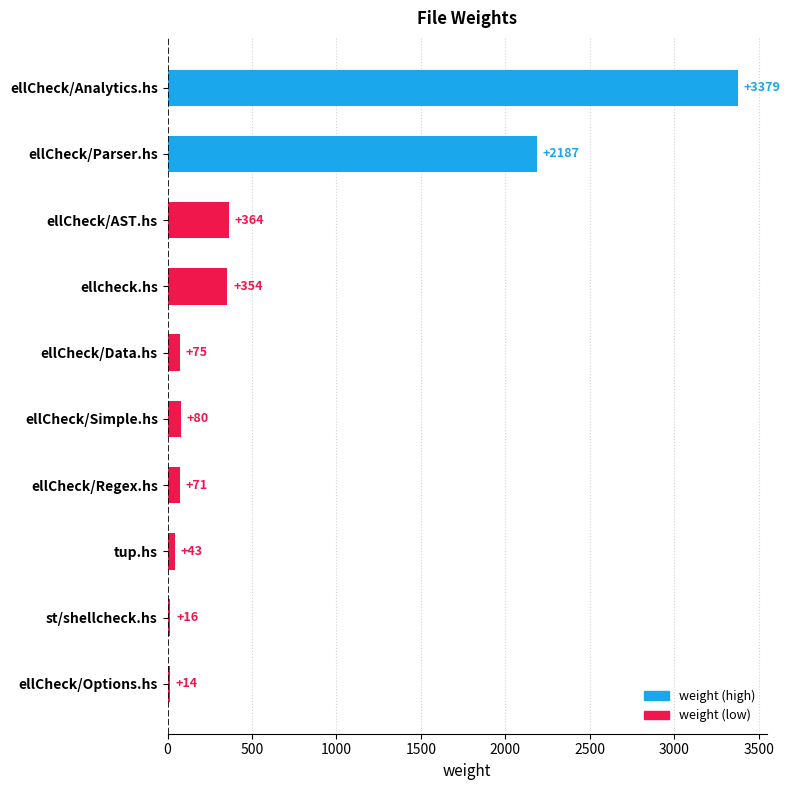

Rank the categories by value from highest to lowest.

ellCheck/Analytics.hs, ellCheck/Parser.hs, ellCheck/AST.hs, ellcheck.hs, ellCheck/Simple.hs, ellCheck/Data.hs, ellCheck/Regex.hs, tup.hs, st/shellcheck.hs, ellCheck/Options.hs